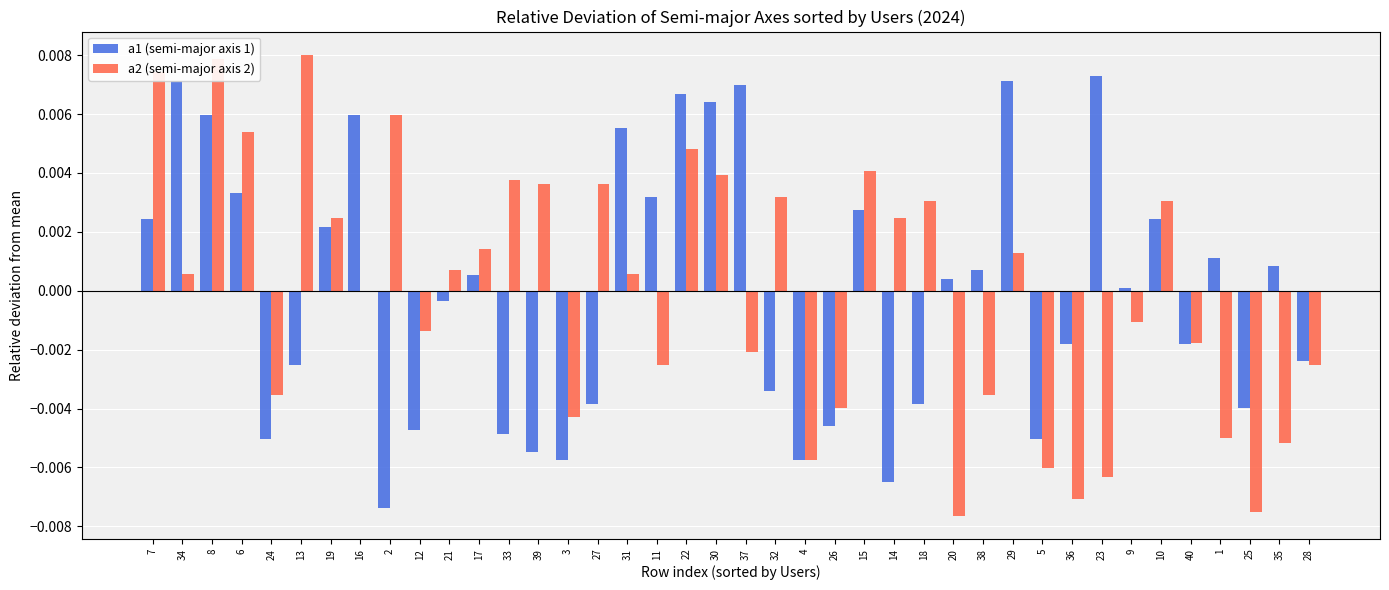

What are all the series names shown in the legend?

a1 (semi-major axis 1), a2 (semi-major axis 2)